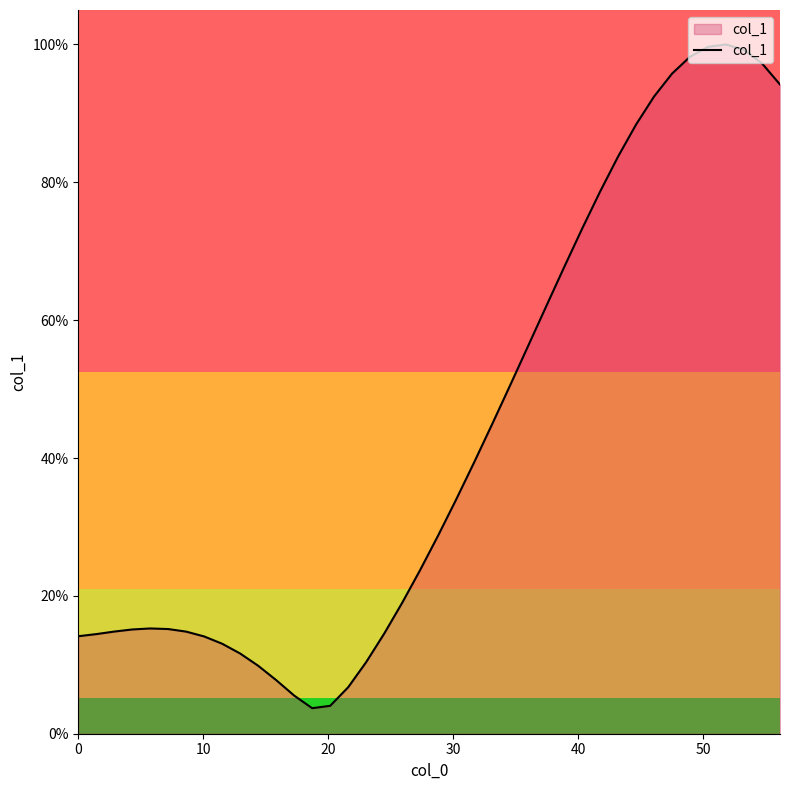

Is this an area chart (filled region under the line)?

Yes